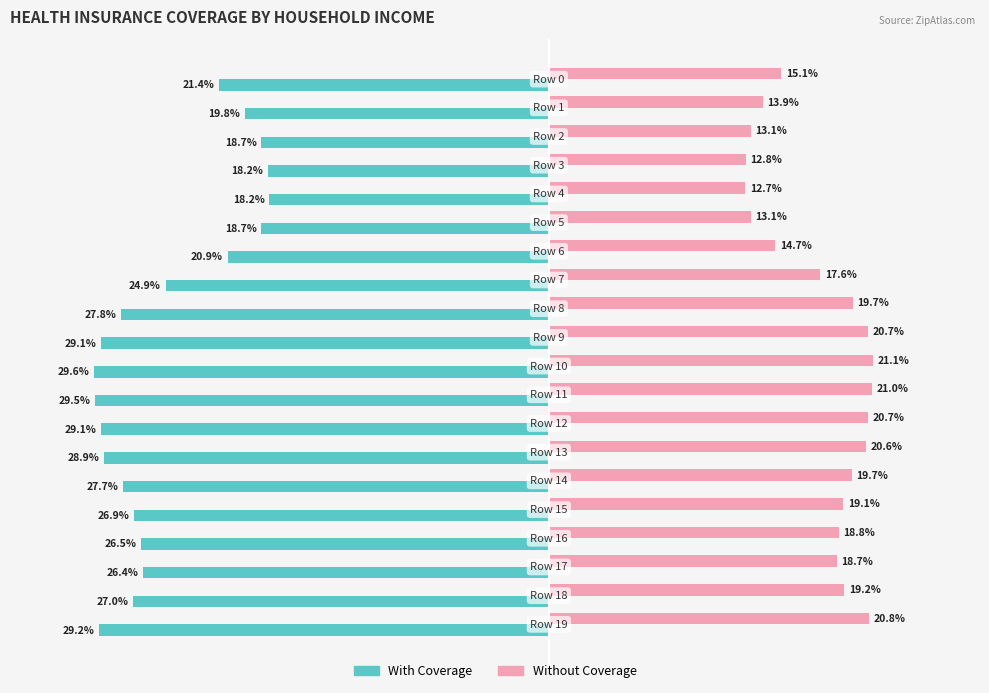

Rank the series by their maximum value, from highest to lowest.

Without Coverage, With Coverage